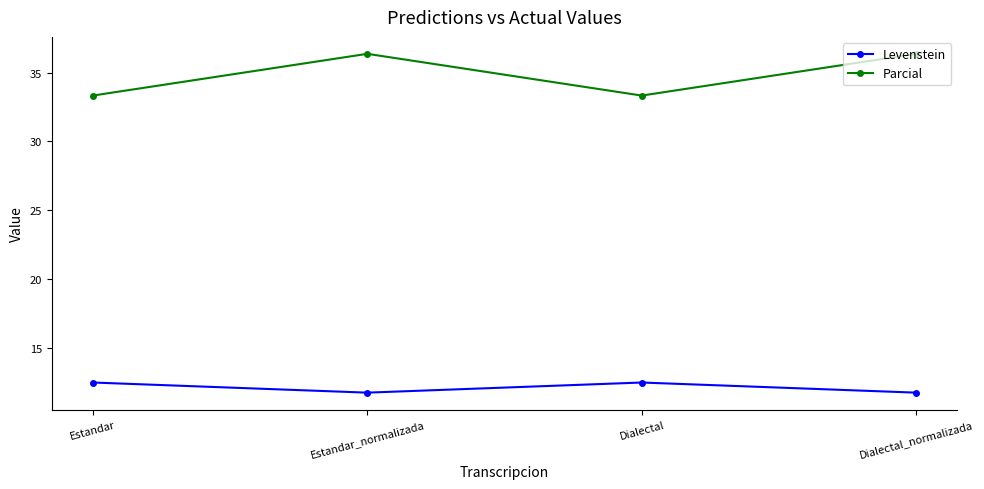

What is the approximate value of Levenstein at Estandar?

12.5